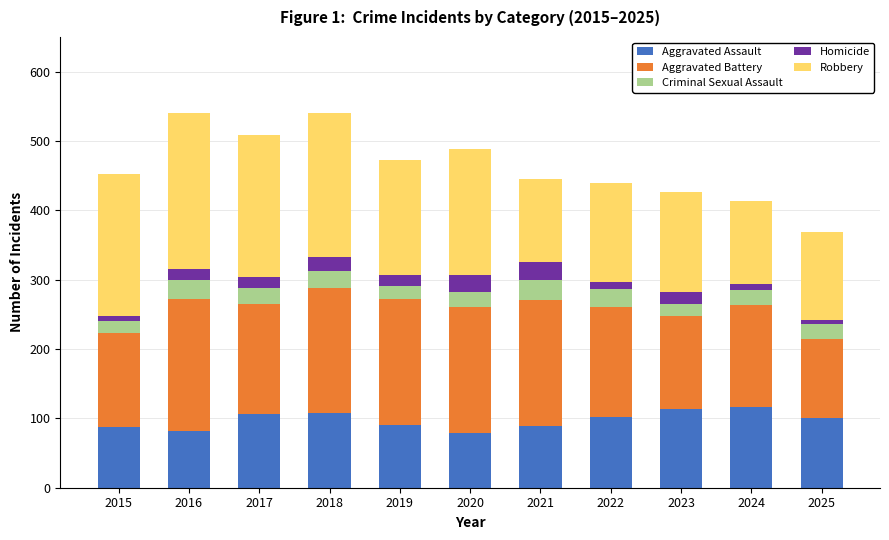

Is it true that Aggravated Assault equals 30 at 2021?

False